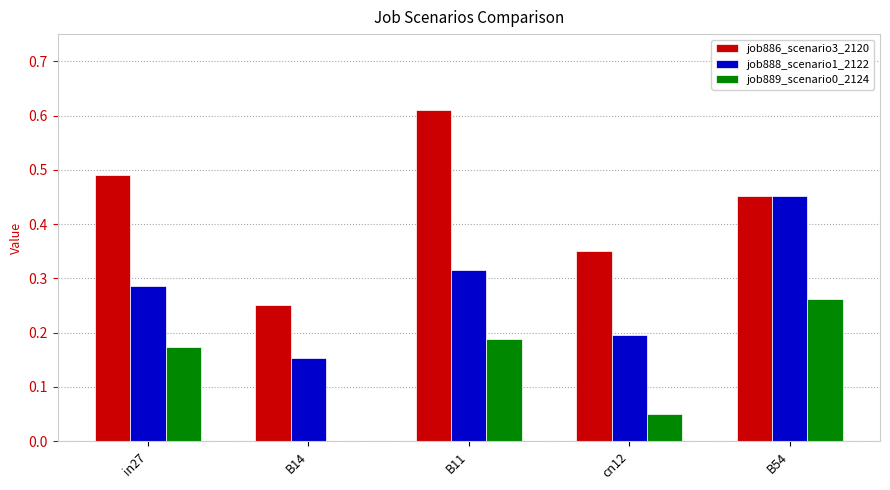

At which label is job889_scenario0_2124 closest to 0?

B14